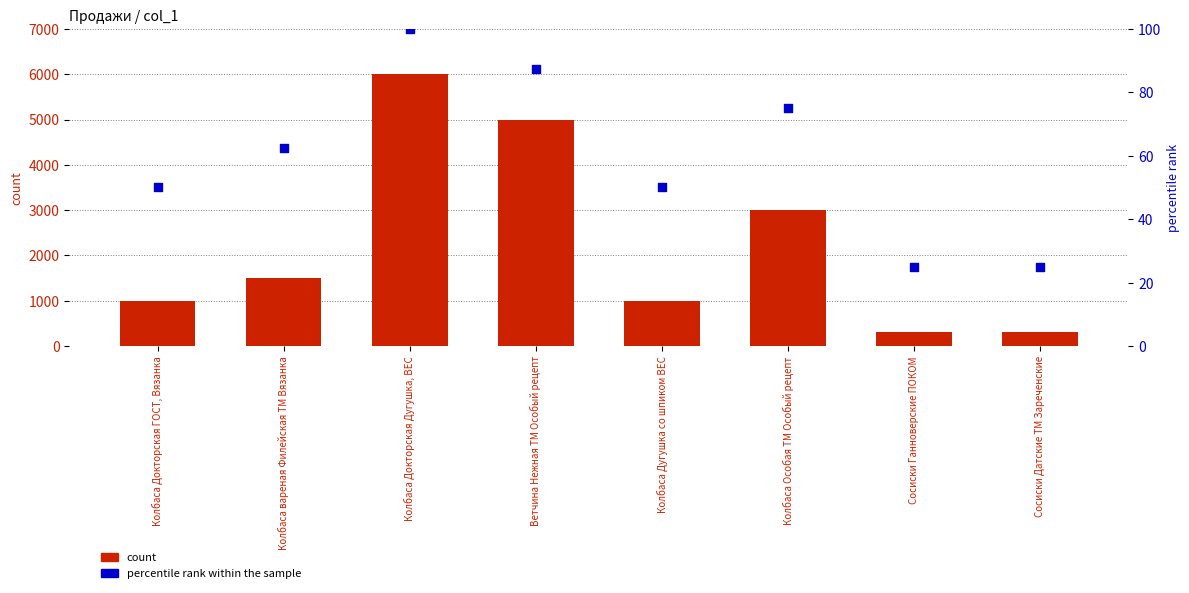

What is the total value across all series at Колбаса вареная Филейская ТМ Вязанка?

1562.5